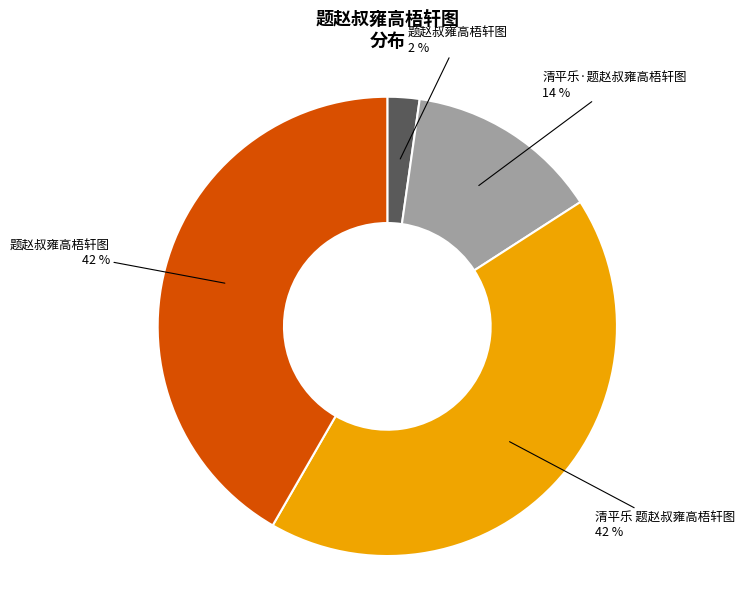

Does any single category account for the majority?

No